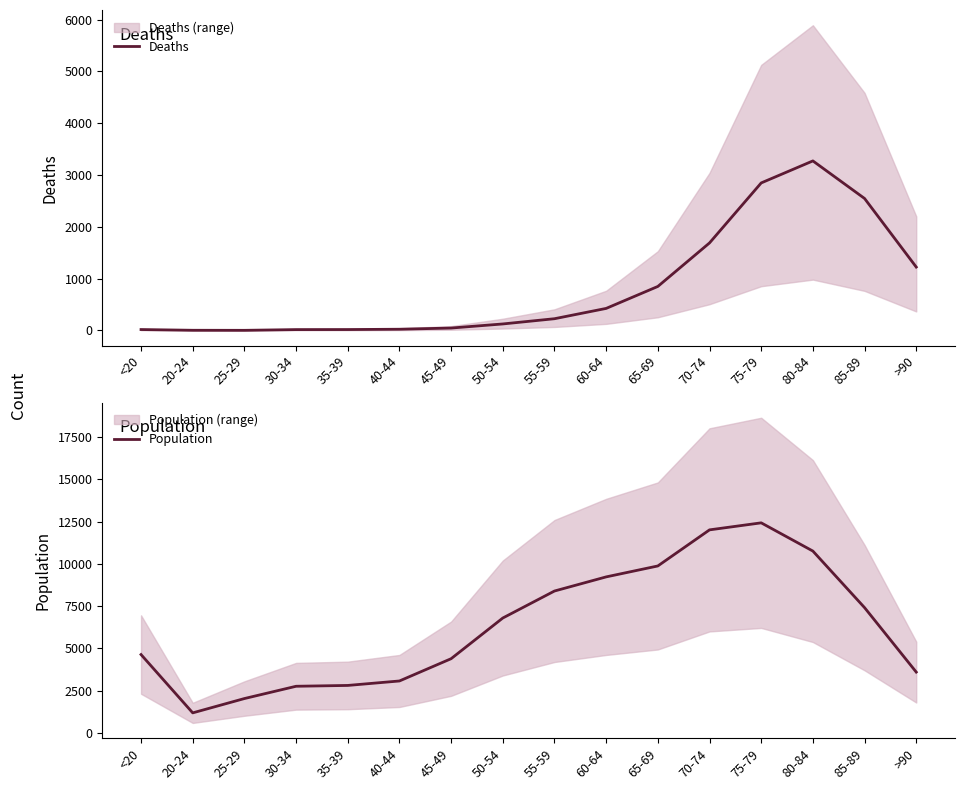

What is the average value of the Population series?

6343